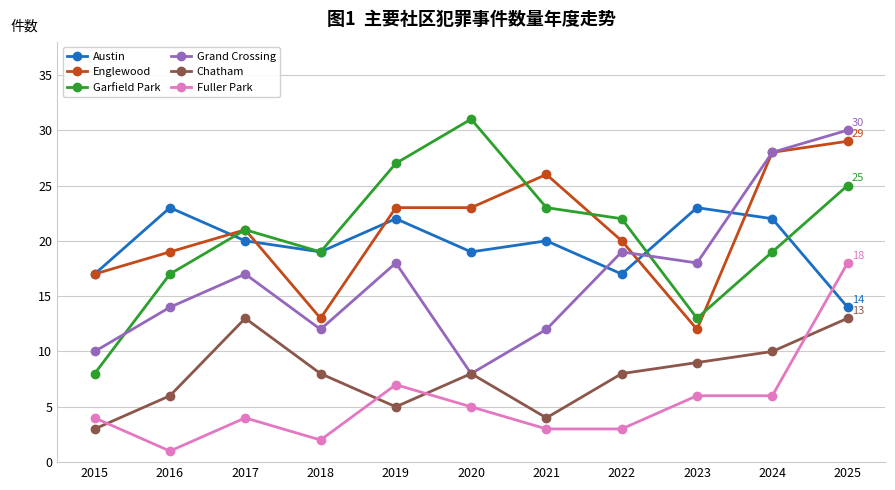

What are all the series names shown in the legend?

Austin, Englewood, Garfield Park, Grand Crossing, Chatham, Fuller Park